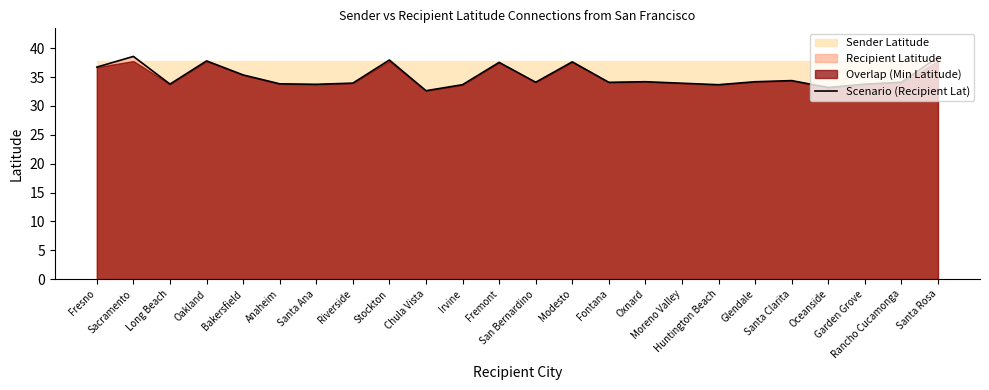

What position from the right is Modesto?

11